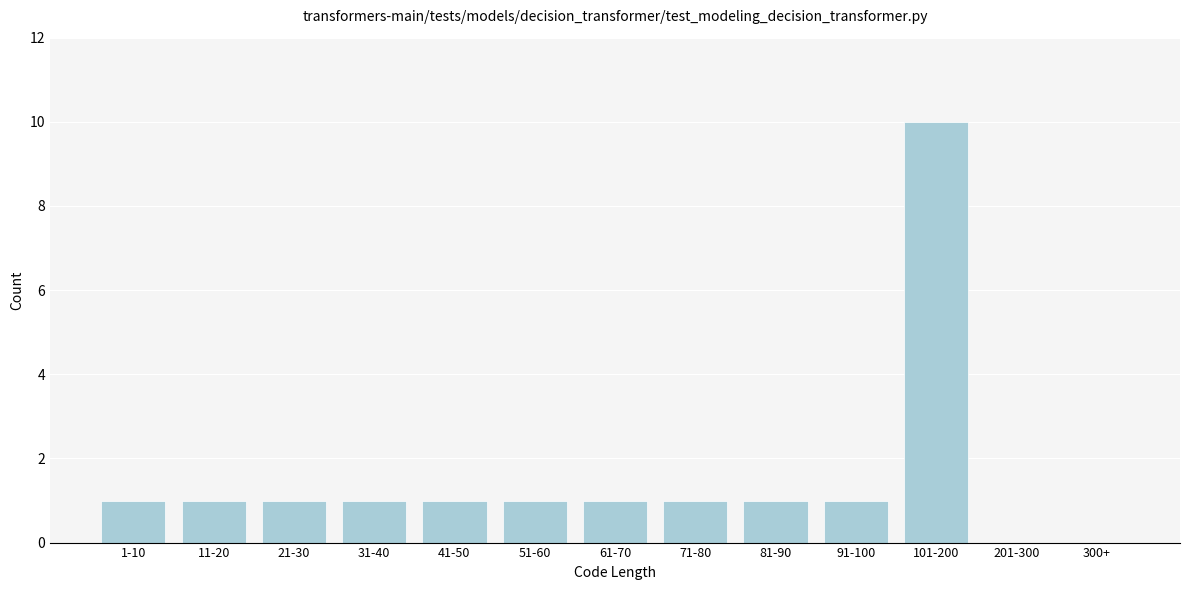

Reading left to right, extract all data points from this chart.

1-10=1	11-20=1	21-30=1	31-40=1	41-50=1	51-60=1	61-70=1	71-80=1	81-90=1	91-100=1	101-200=10	201-300=0	300+=0